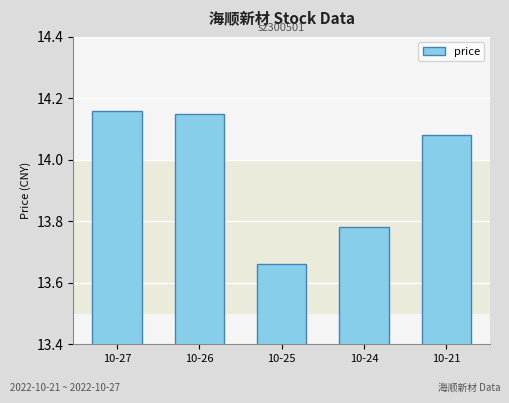

What is the difference between the maximum and minimum values?

0.5